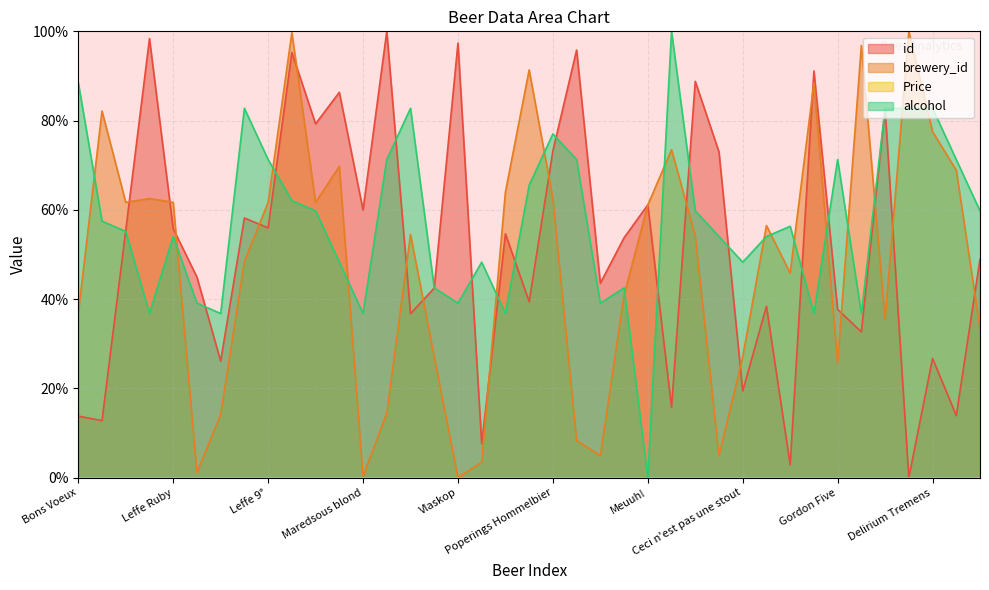

True or false: alcohol has a value of 46.4 at Bornem Tripel.

False